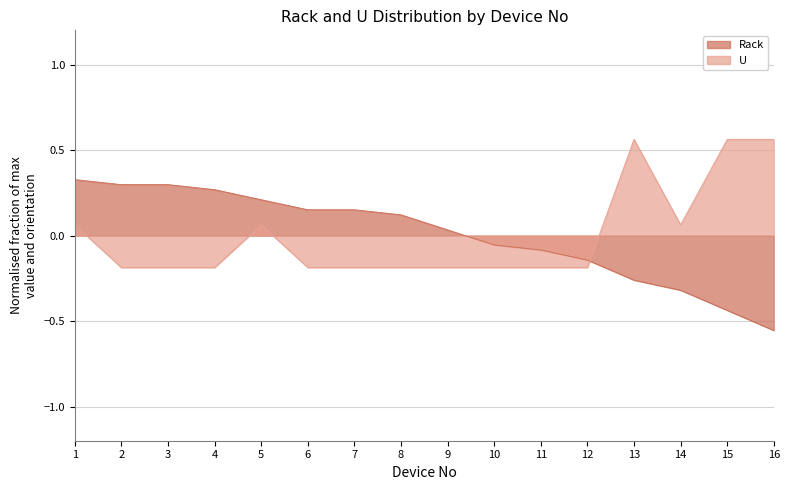

At how many categories does at least one series exceed 0?

13